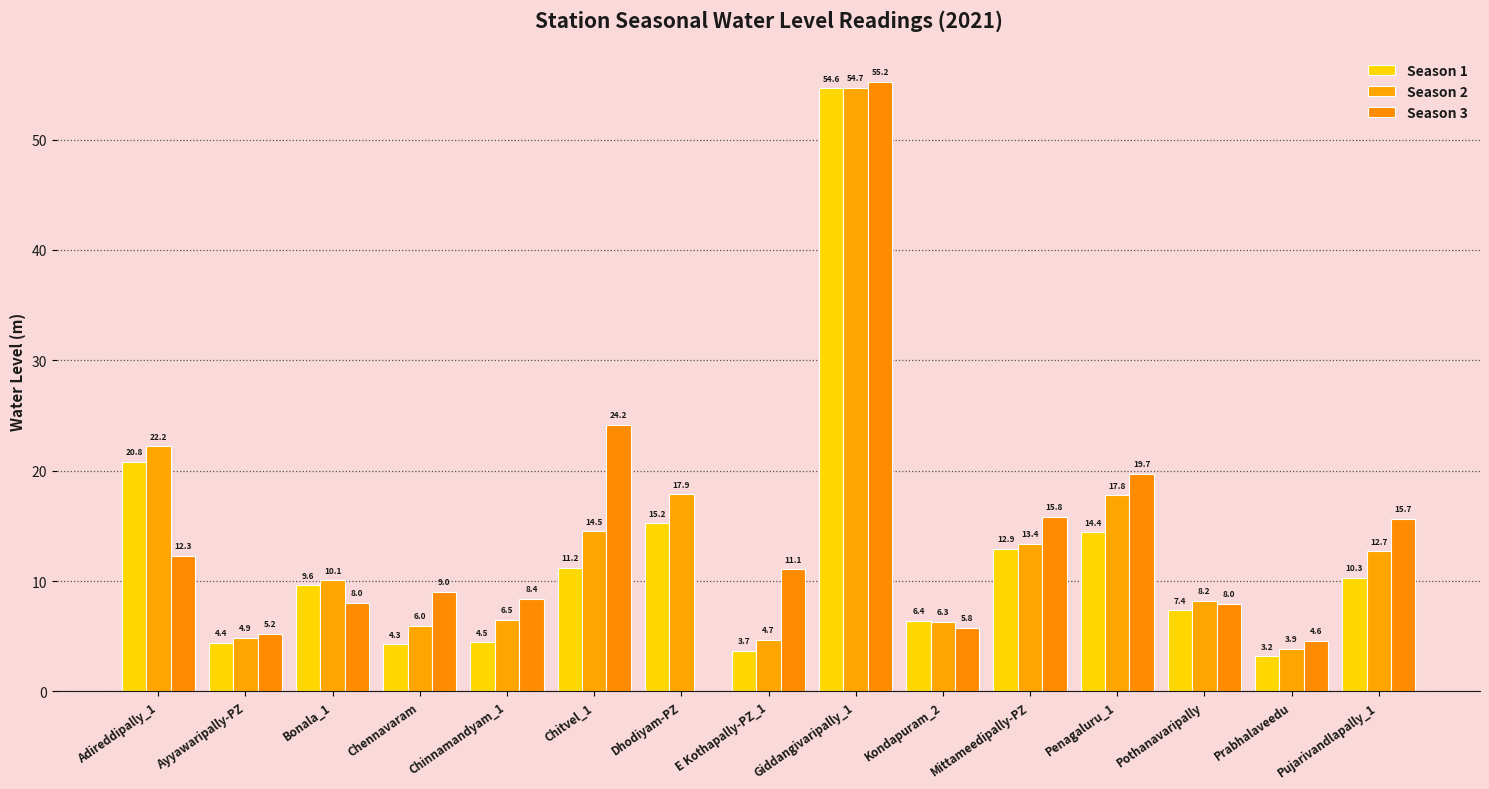

The value of Season 2 at Mittameedipally-PZ is 4.2. True or false?

False